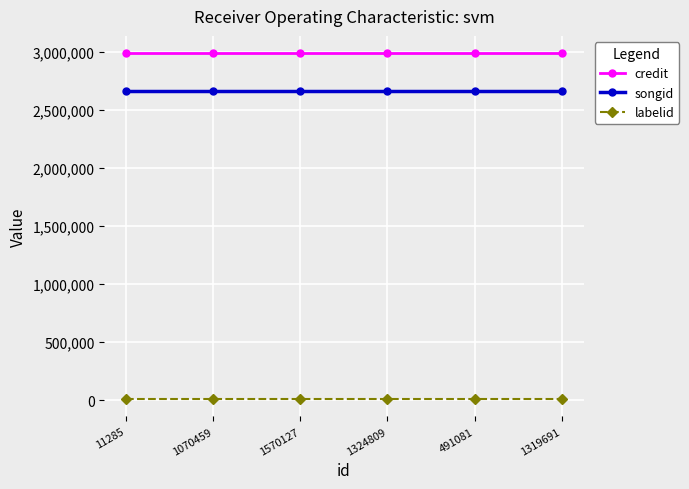

What is the average value of the credit series?

2986505